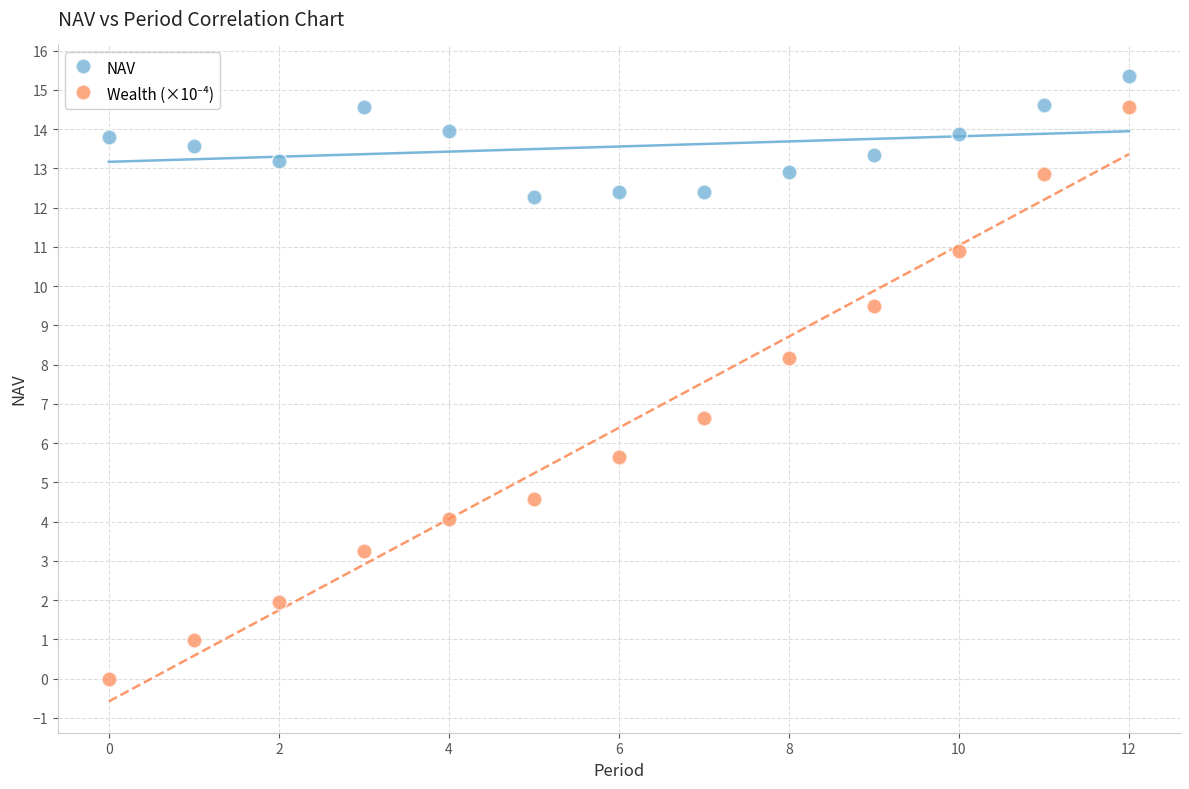

Across all series, what Y value is closest to 7?

6.6